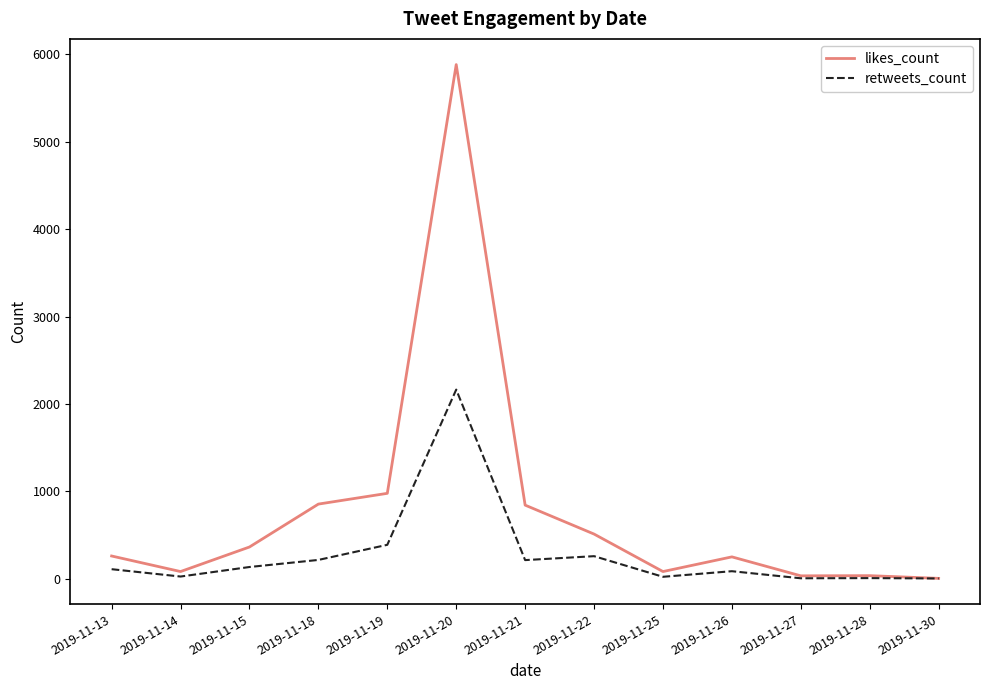

How many lines are shown in the chart?

2